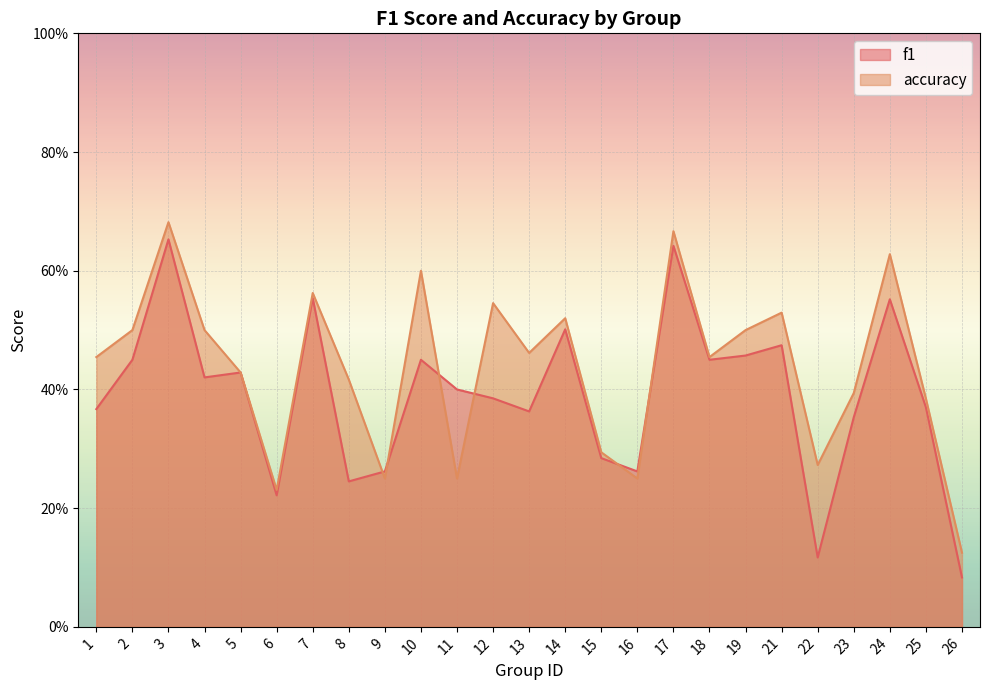

Between 12 and 17, which is larger?

17